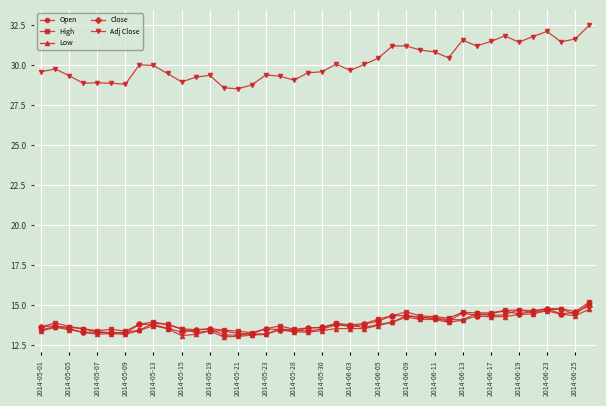

What is the minimum value for Close?

13.1